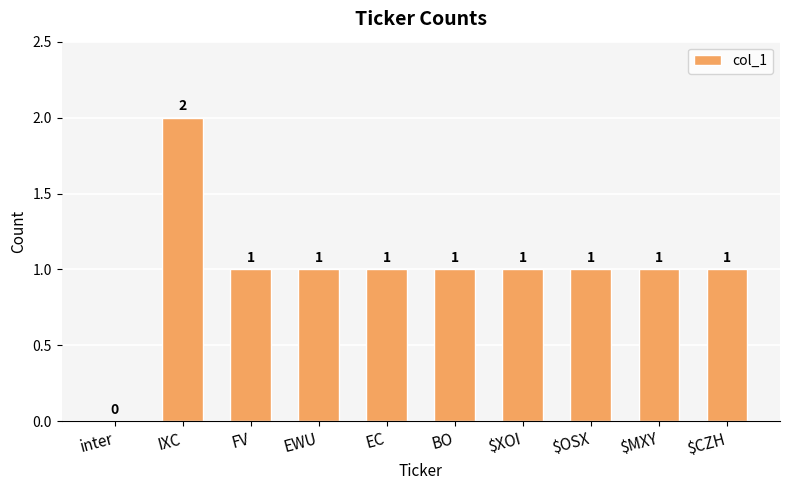

Between inter and EC, which is larger?

EC